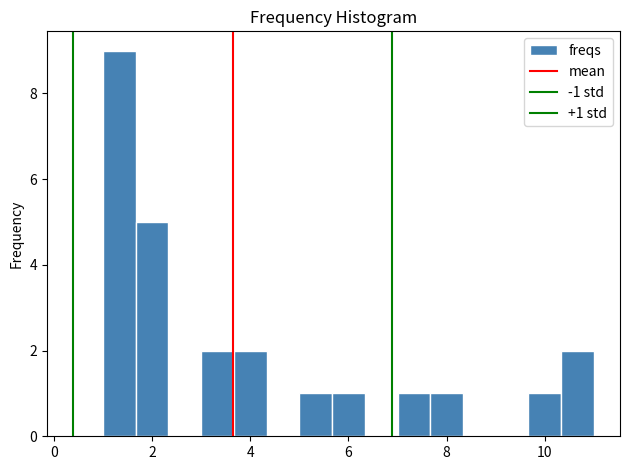

Around what value on the x-axis is the tallest bar? Give the approximate position of its centre, as read against the axis.

1.4